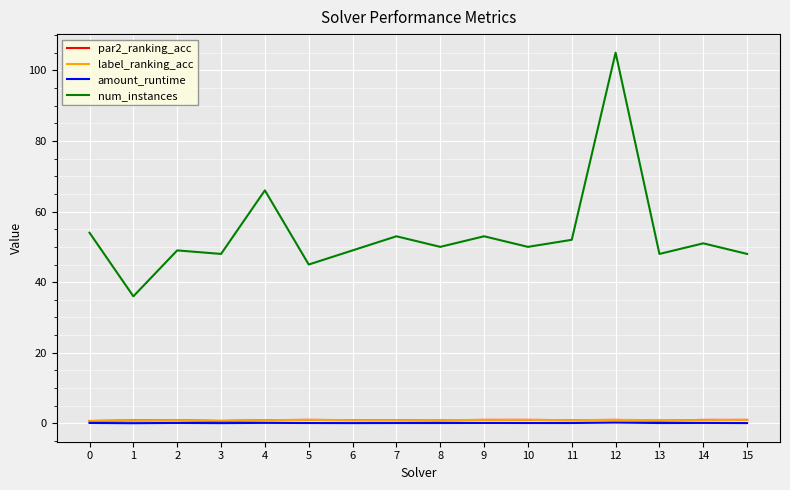

What is the average value of the num_instances series?

53.6